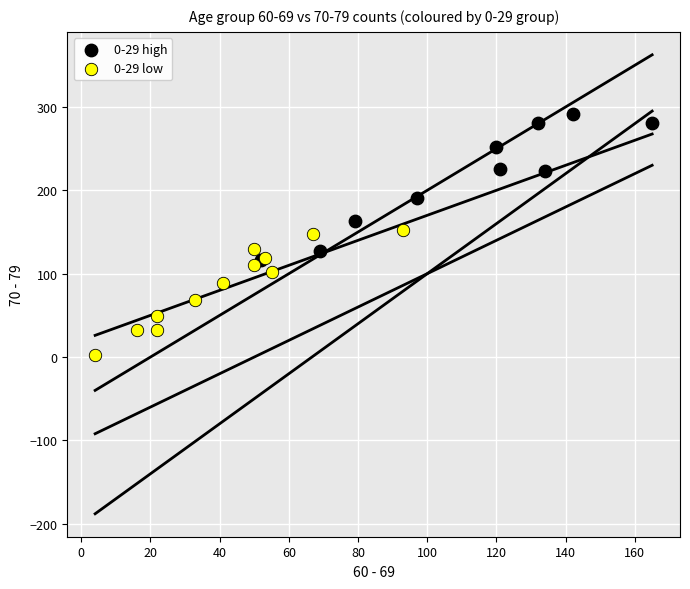

Which series contains the lowest Y value?

0-29 low